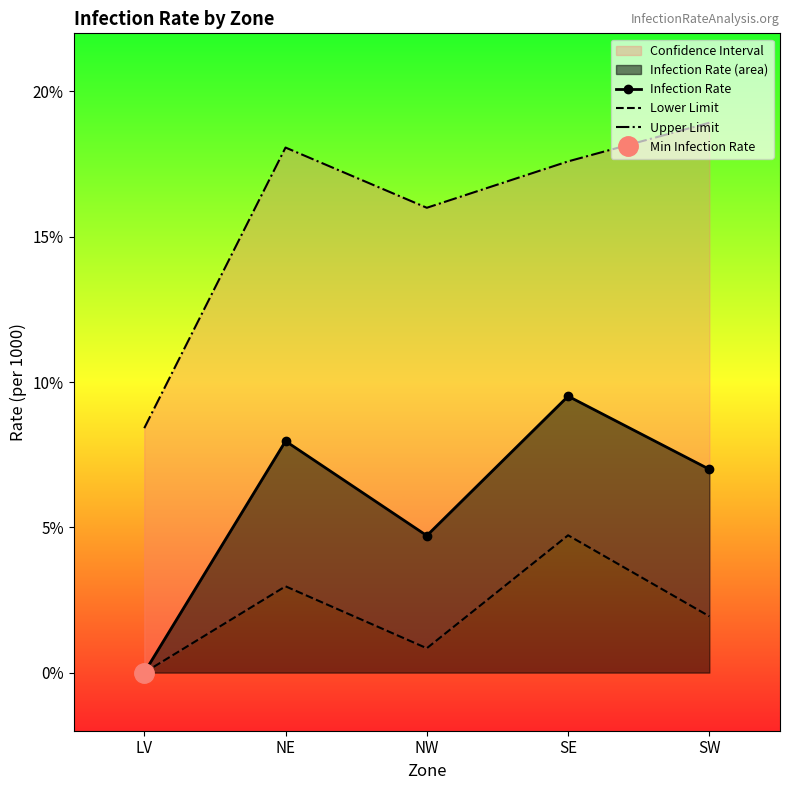

How many lines are shown in the chart?

3